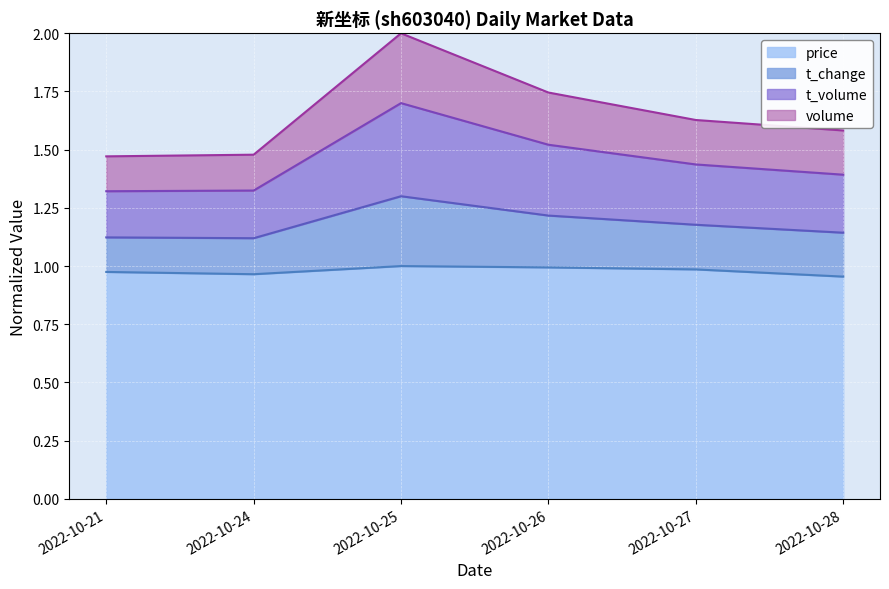

Rank the categories by t_change value from lowest to highest.

2022-10-24, 2022-10-21, 2022-10-28, 2022-10-27, 2022-10-26, 2022-10-25